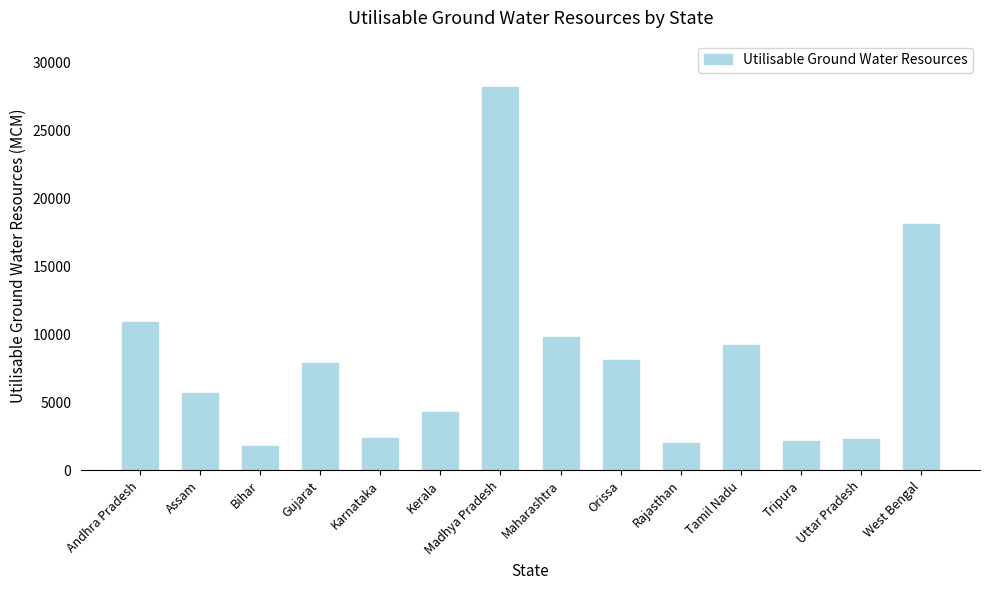

What position from the left is Tamil Nadu?

11